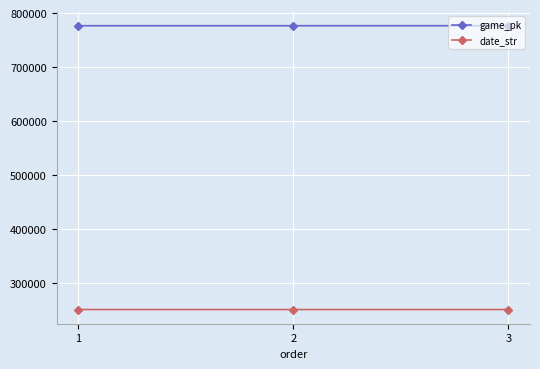

What is the total value across all series at 2?

1027439